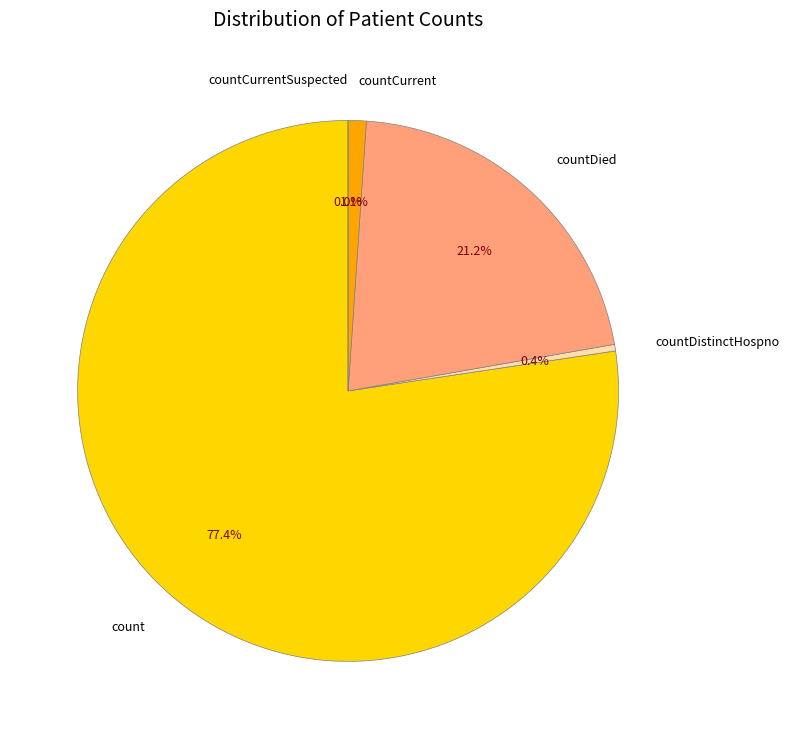

Which category has the smallest portion of the pie?

countCurrentSuspected